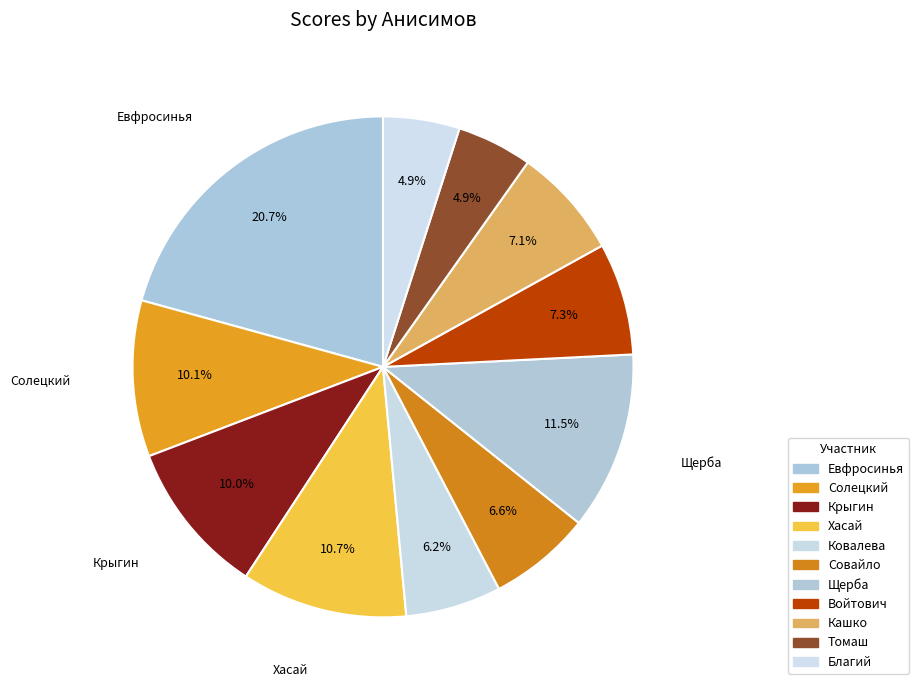

Count the number of slices in the pie.

11